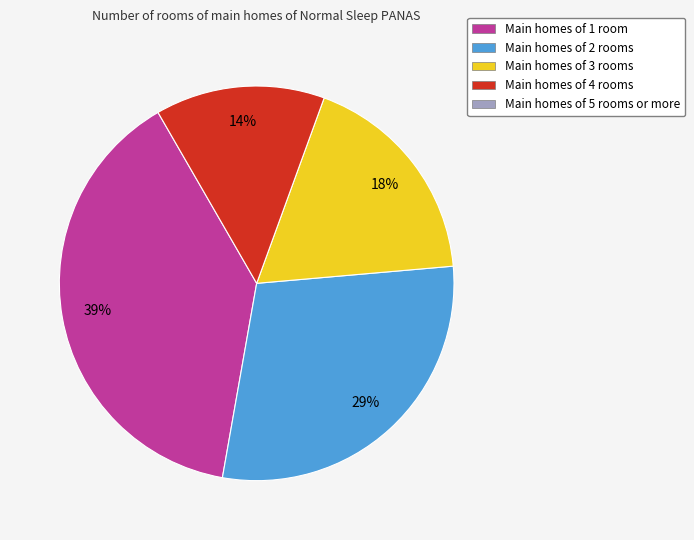

To the nearest percent, what is the average slice percentage?

25%